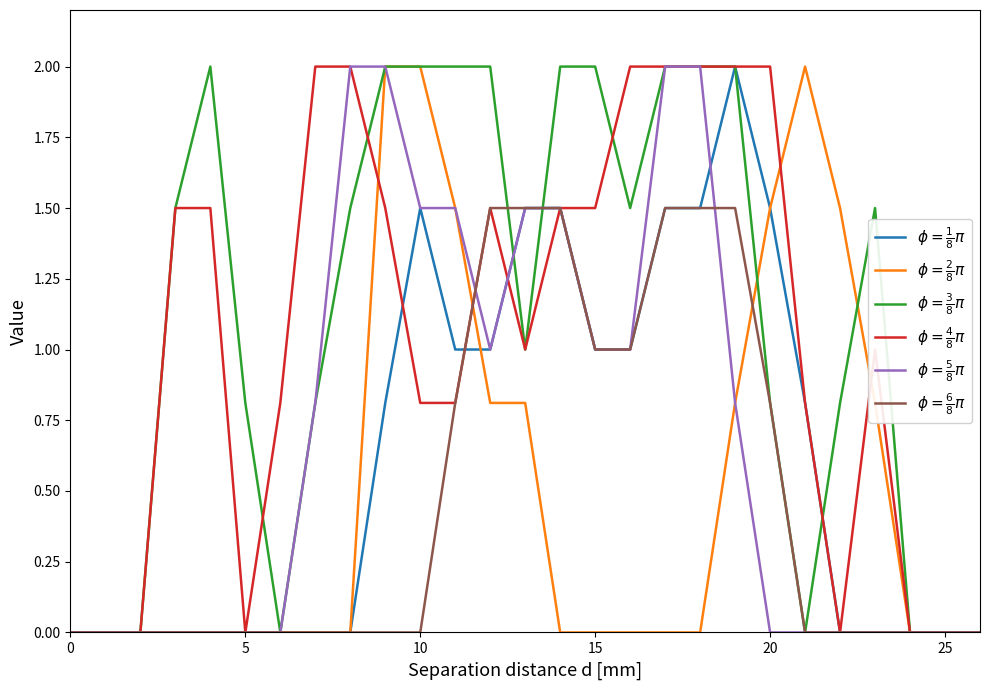

How many lines are shown in the chart?

6